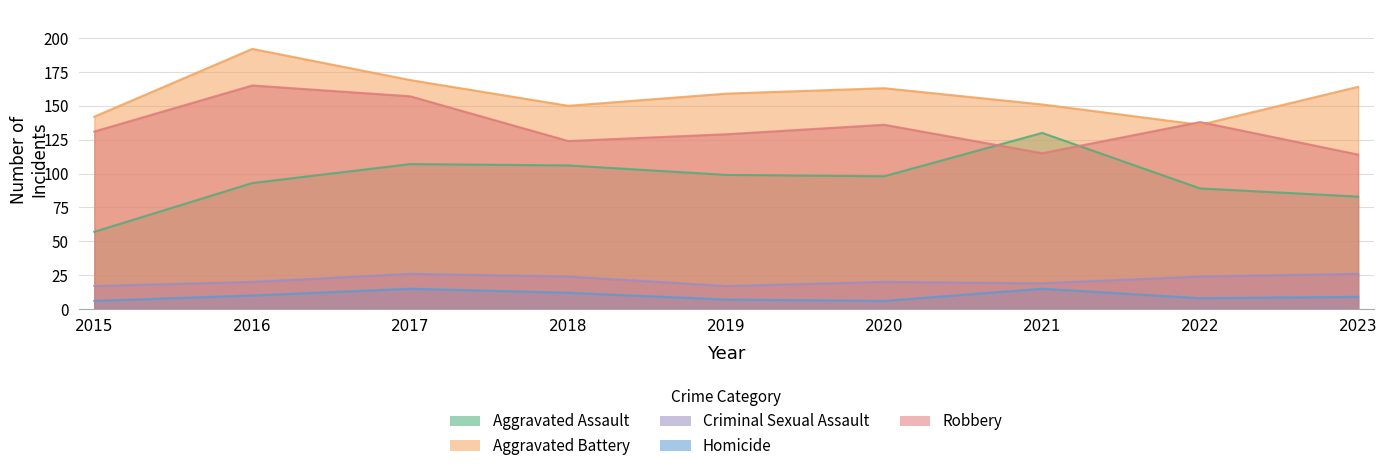

At which label is Homicide closest to 10?

2016